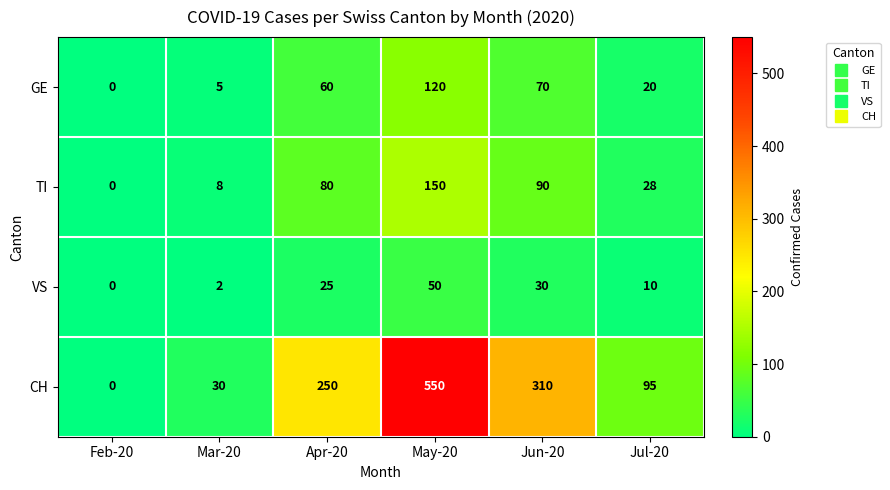

Which category has the highest value across all series?

May-20